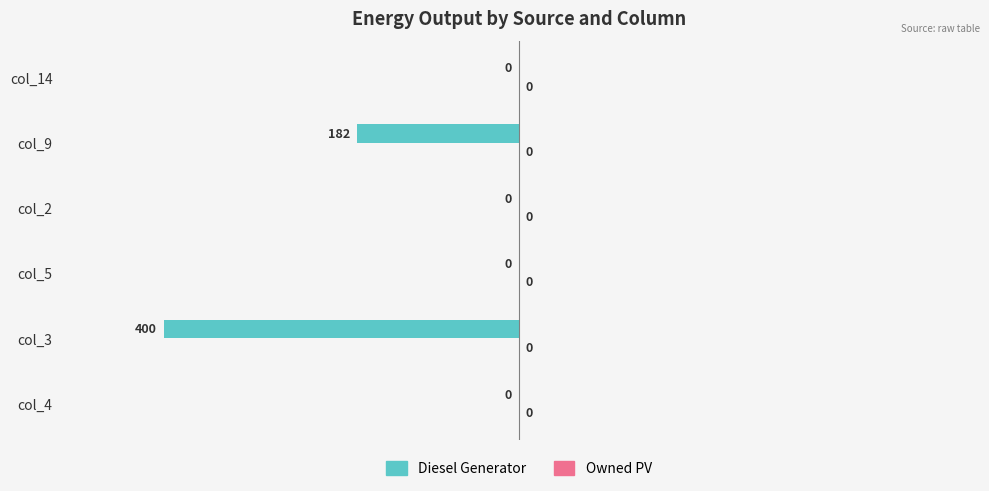

True or false: the data shows 272 at col_2.

False